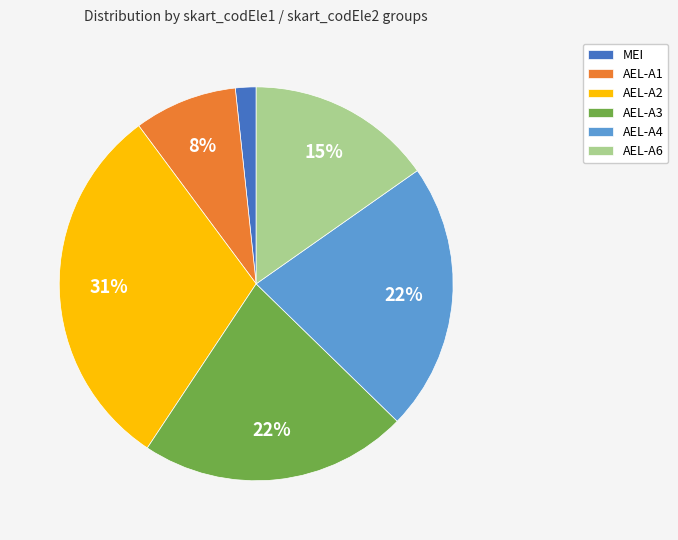

Does any single category account for the majority?

No